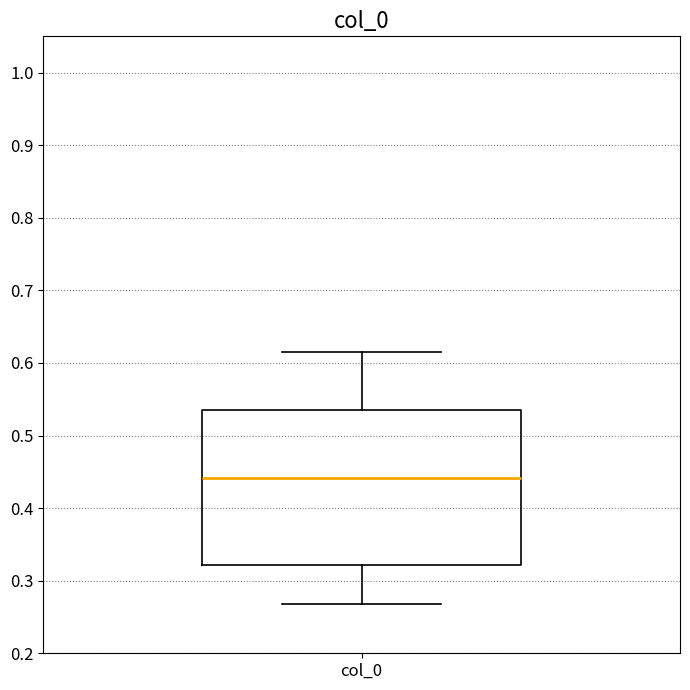

Transcribe this box plot: give where the median line is, the range the box spans, and where the two whiskers end, as read against the y-axis. The values are not printed on the chart, so give them approximately, as read against the axis.

median 0.44, box 0.32 to 0.53, whiskers 0.27 to 0.61